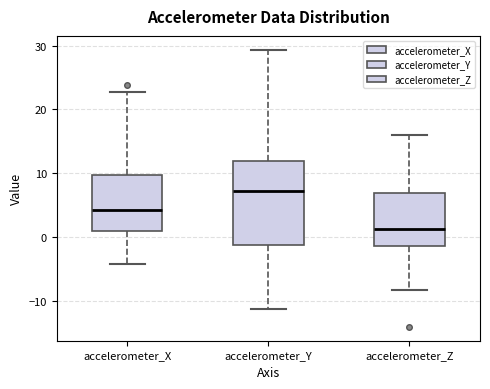

Reading left to right, read every box against the y-axis: the position of its median line, the range the box covers, and the ends of its whiskers. The values are not printed on the chart, so give them approximately, as read against the axis.

accelerometer_X: median 4, box 1 to 10, whiskers -4 to 23
accelerometer_Y: median 7, box -1 to 12, whiskers -11 to 29
accelerometer_Z: median 1, box -1 to 7, whiskers -8 to 16